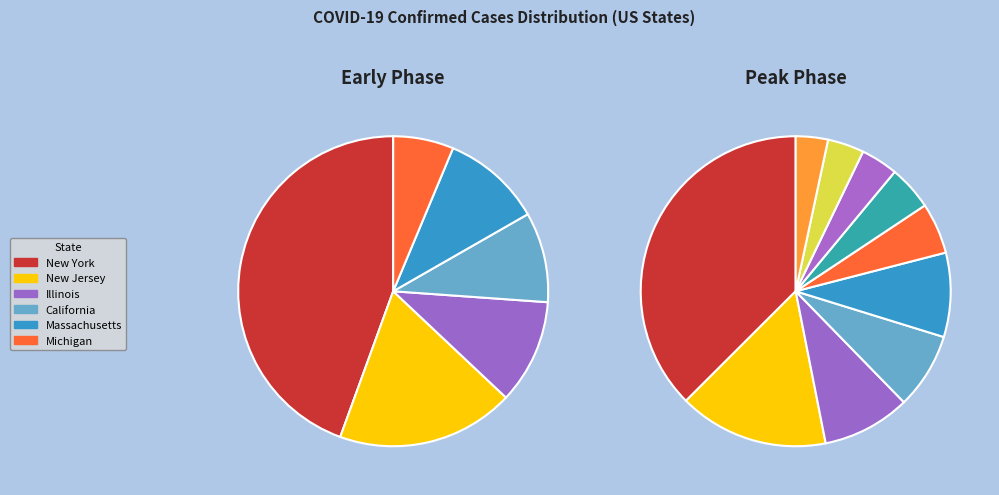

Which has a higher value, New York or Massachusetts?

New York